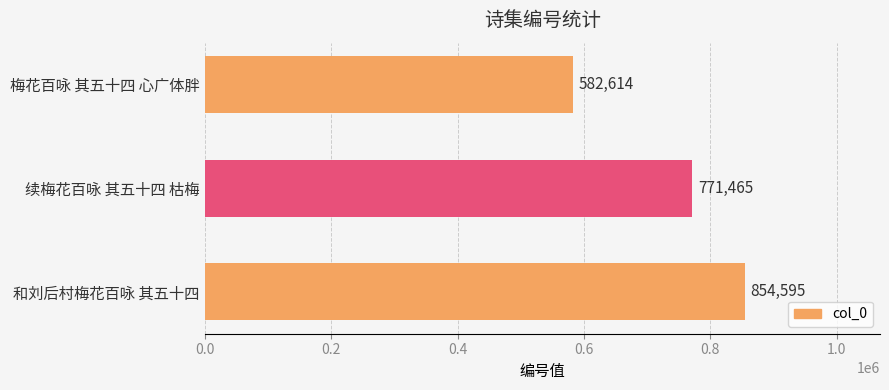

The chart shows a value of 1315992 at 续梅花百咏 其五十四 枯梅. True or false?

False